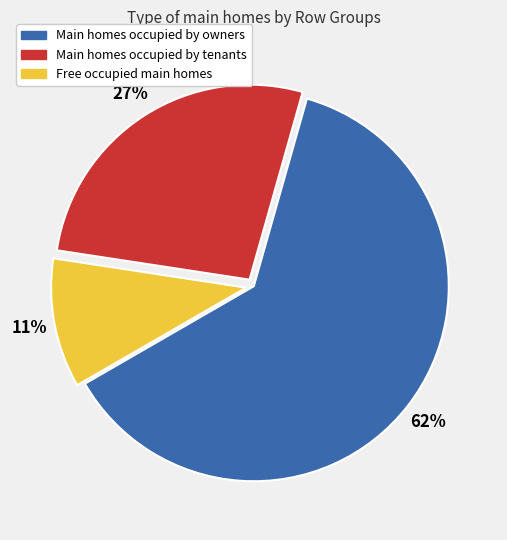

Is there a majority slice in this chart?

Yes